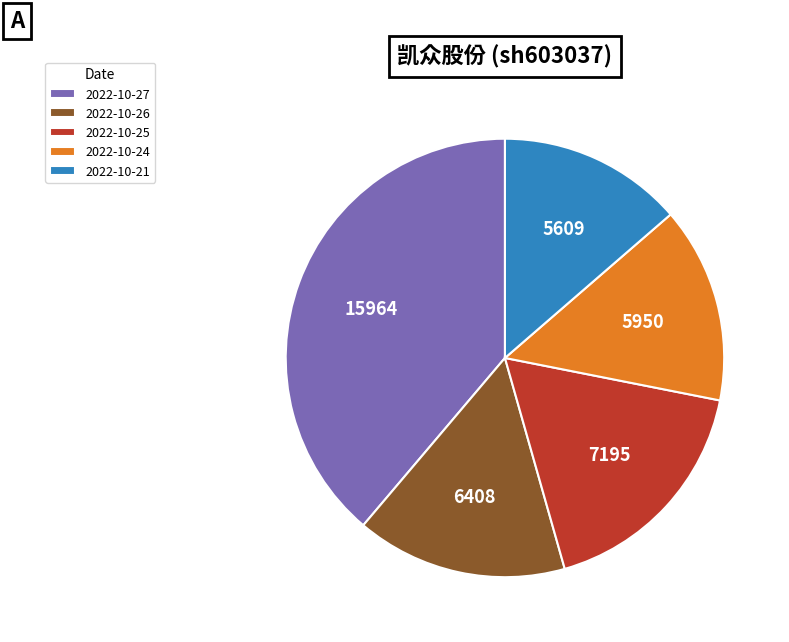

Is 2022-10-27 the majority of the pie?

No